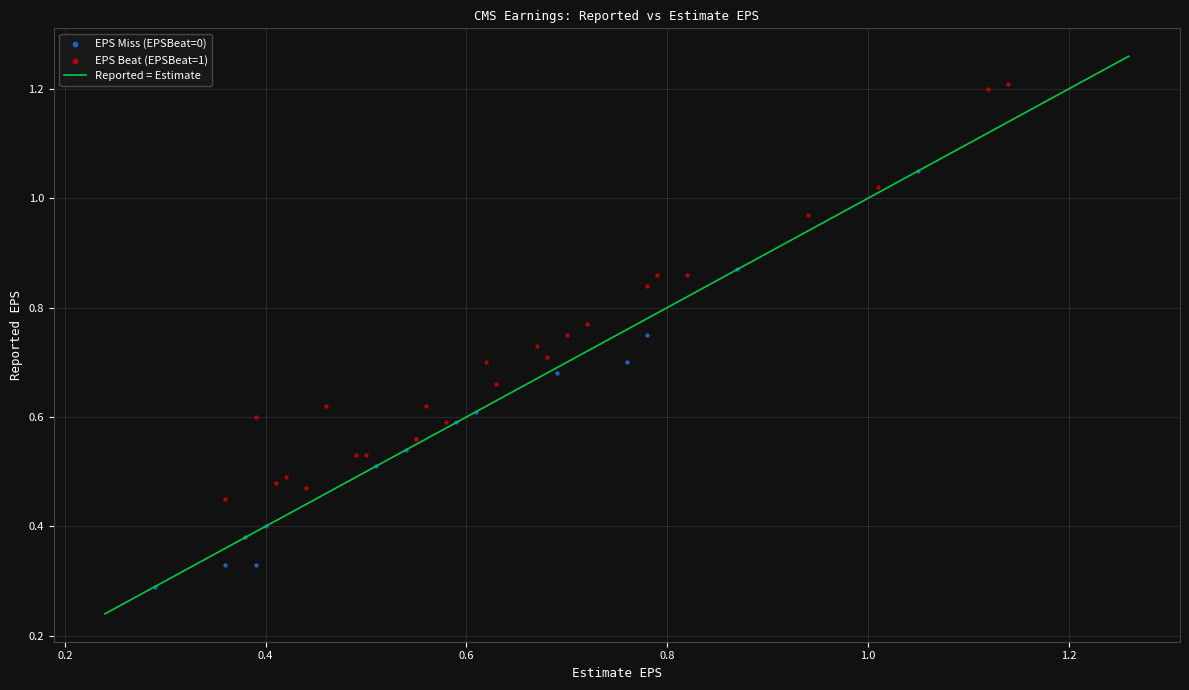

Which series contains the highest Y value?

EPS Beat (EPSBeat=1)